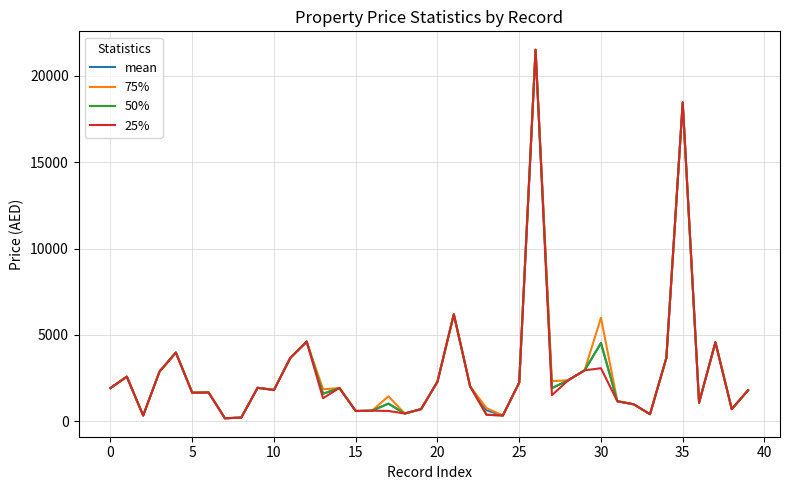

How many values in the 75% series exceed 1924?

20